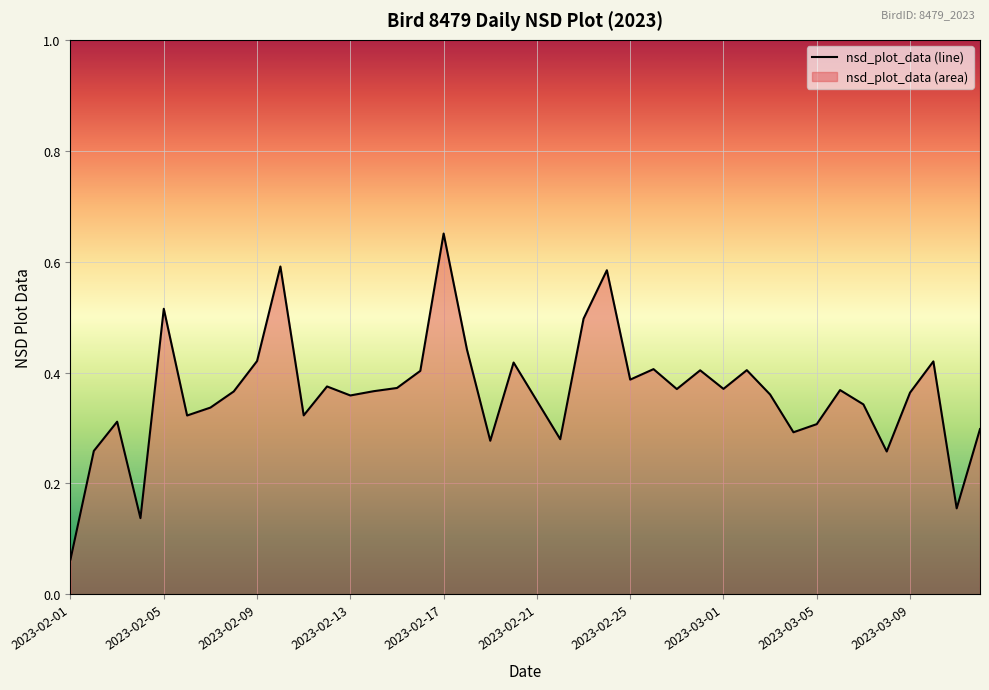

Which has a higher value, 2023-02-13 or 2023-02-20?

2023-02-20